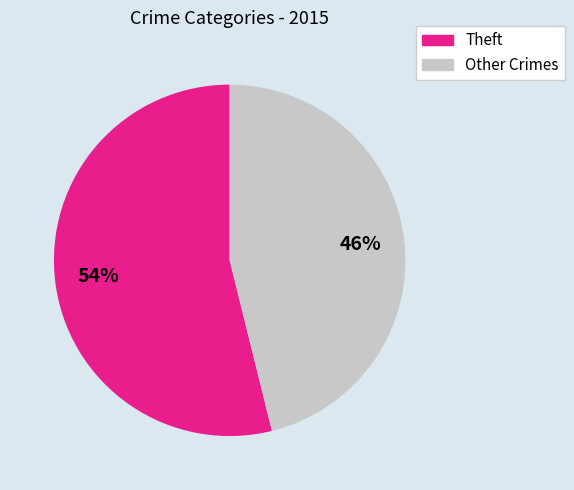

Between Other Crimes and Theft, which is larger?

Theft